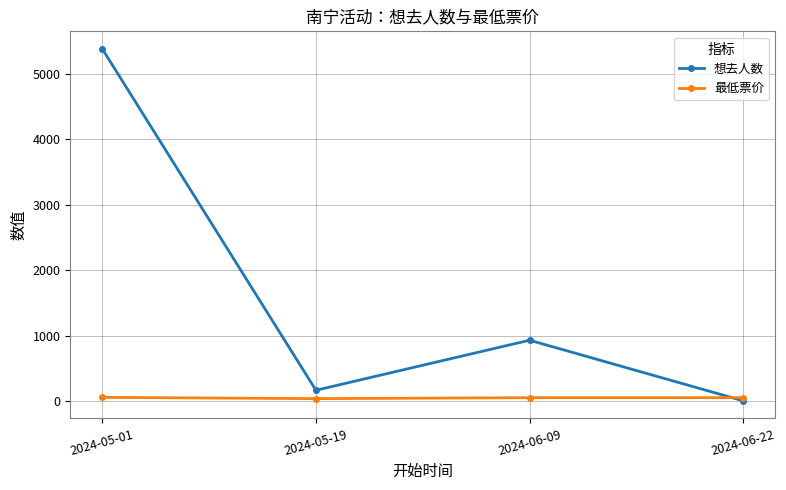

Which category has the highest value across all series?

2024-05-01